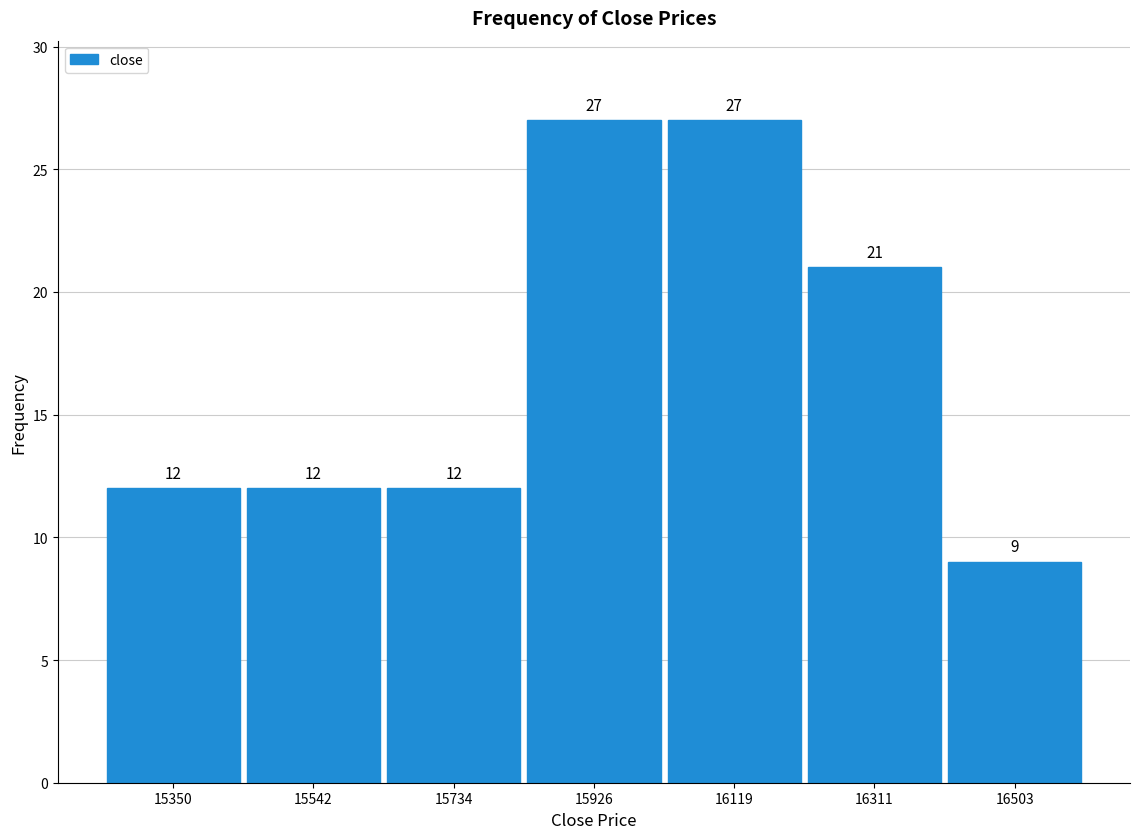

Reading left to right, what are all the values shown in this chart?

12	12	12	27	27	21	9